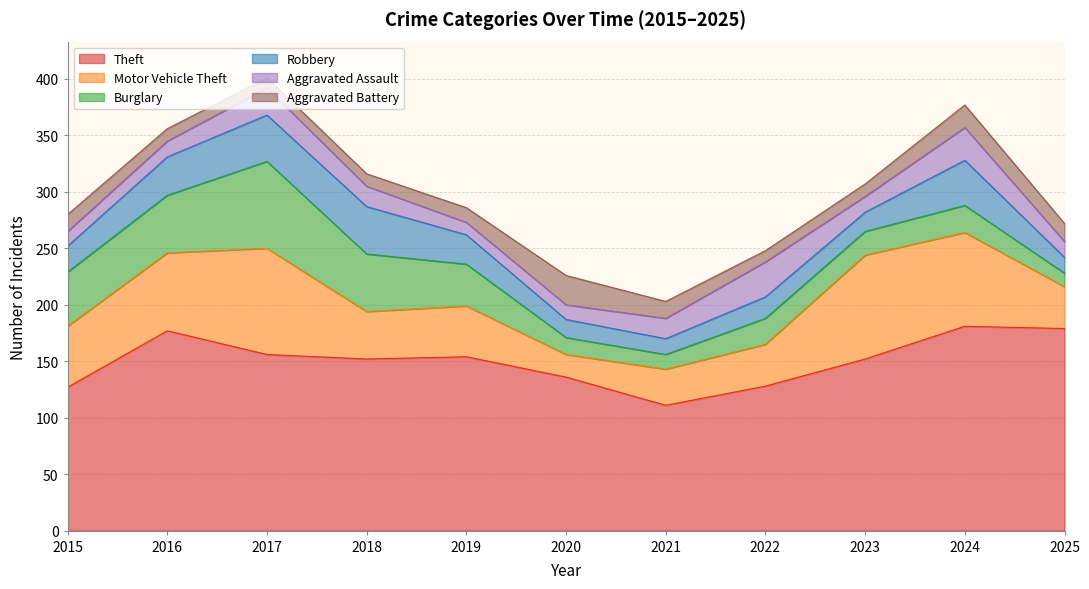

True or false: Motor Vehicle Theft has more than 0 interior local peaks.

True